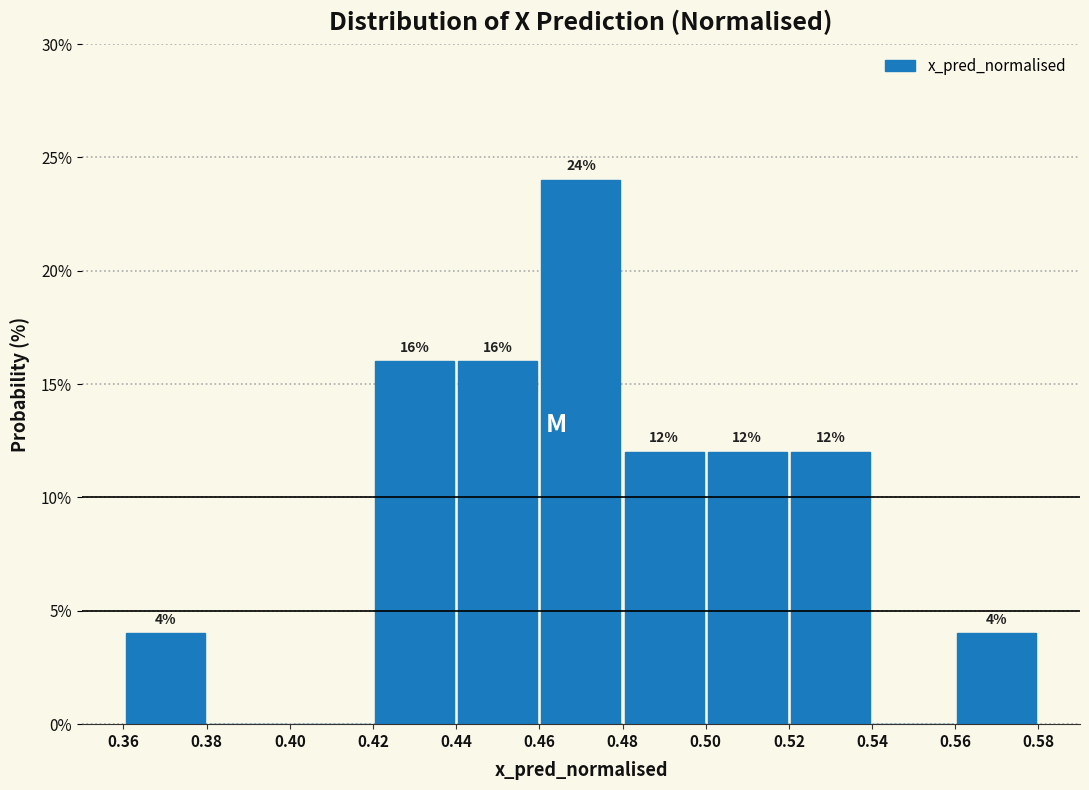

Over which range of the x-axis is the bar tallest?

0.46 to 0.48